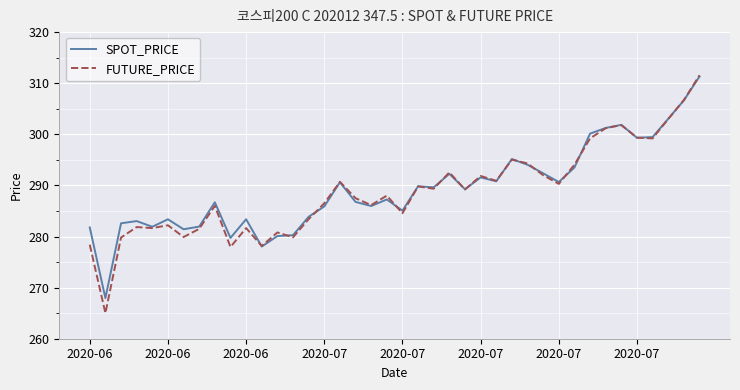

Which series has the widest spread of values?

FUTURE_PRICE